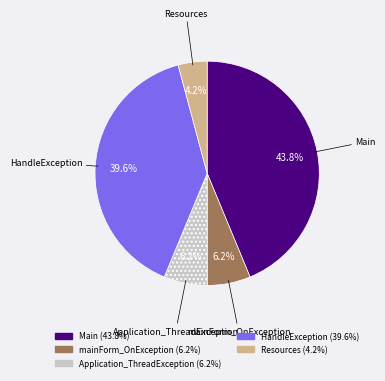

What percentage is the Resources slice, to the nearest percent?

4%